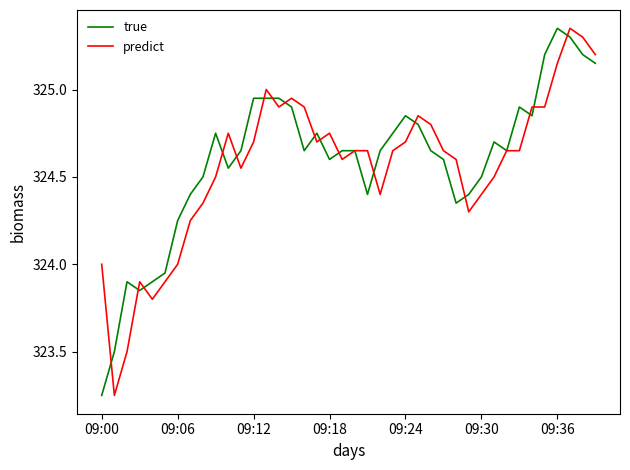

After their last crossing, which series has the higher values: predict or true?

predict